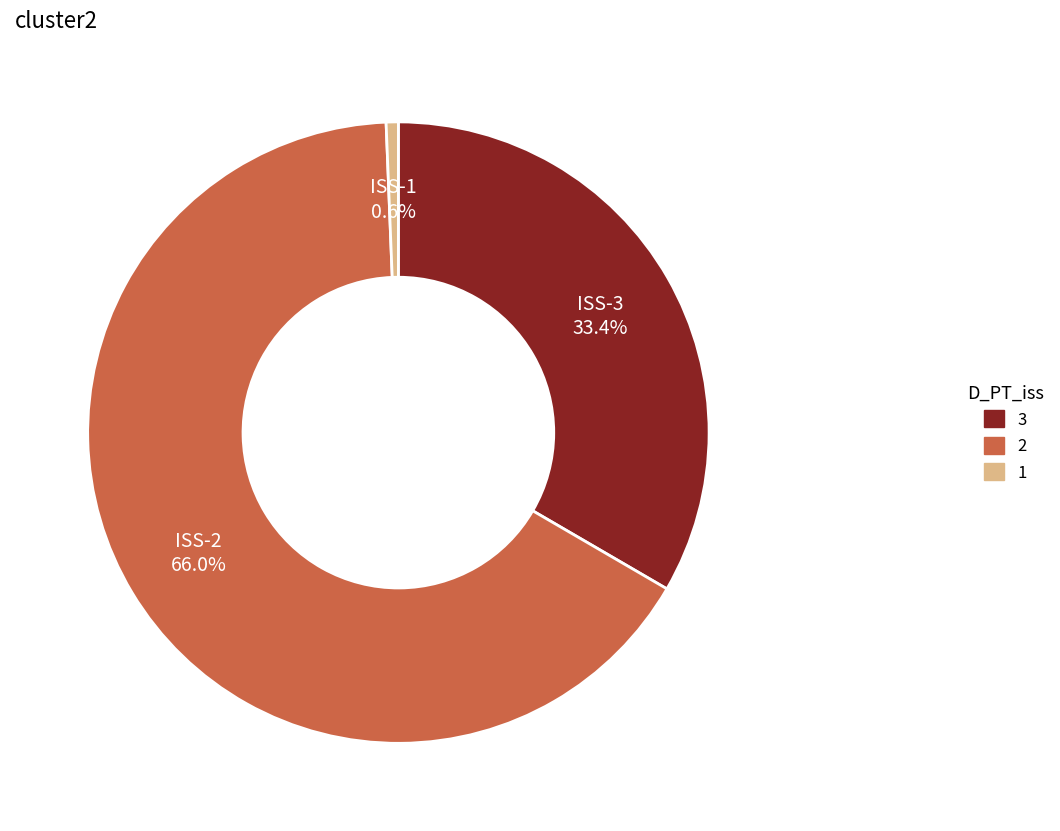

To the nearest percent, what is the average slice percentage?

33%